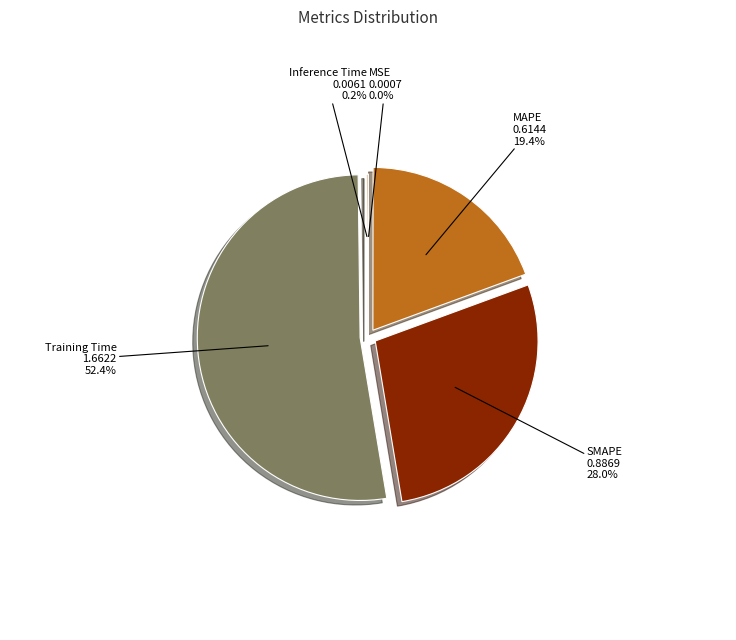

Does any single category account for the majority?

Yes